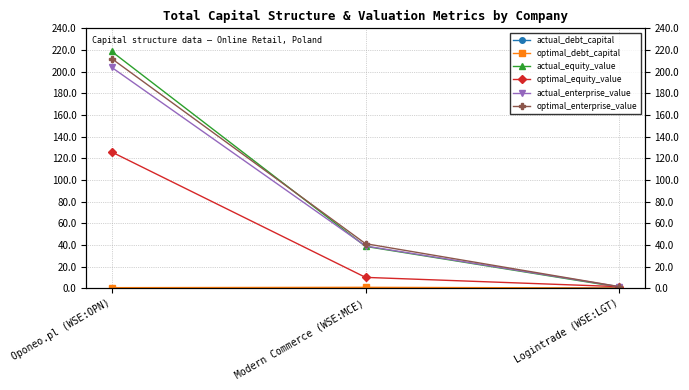

Reading left to right, list all the values displayed in this chart.

actual_debt_capital: Oponeo.pl (WSE:OPN)=0.0	Modern Commerce (WSE:MCE)=0.0	Logintrade (WSE:LGT)=0.4
optimal_debt_capital: Oponeo.pl (WSE:OPN)=0.5	Modern Commerce (WSE:MCE)=0.8	Logintrade (WSE:LGT)=0.1
actual_equity_value: Oponeo.pl (WSE:OPN)=218.7	Modern Commerce (WSE:MCE)=38.6	Logintrade (WSE:LGT)=1.0
optimal_equity_value: Oponeo.pl (WSE:OPN)=125.8	Modern Commerce (WSE:MCE)=10.0	Logintrade (WSE:LGT)=1.4
actual_enterprise_value: Oponeo.pl (WSE:OPN)=204.0	Modern Commerce (WSE:MCE)=39.0	Logintrade (WSE:LGT)=1.4
optimal_enterprise_value: Oponeo.pl (WSE:OPN)=212.1	Modern Commerce (WSE:MCE)=41.1	Logintrade (WSE:LGT)=1.4